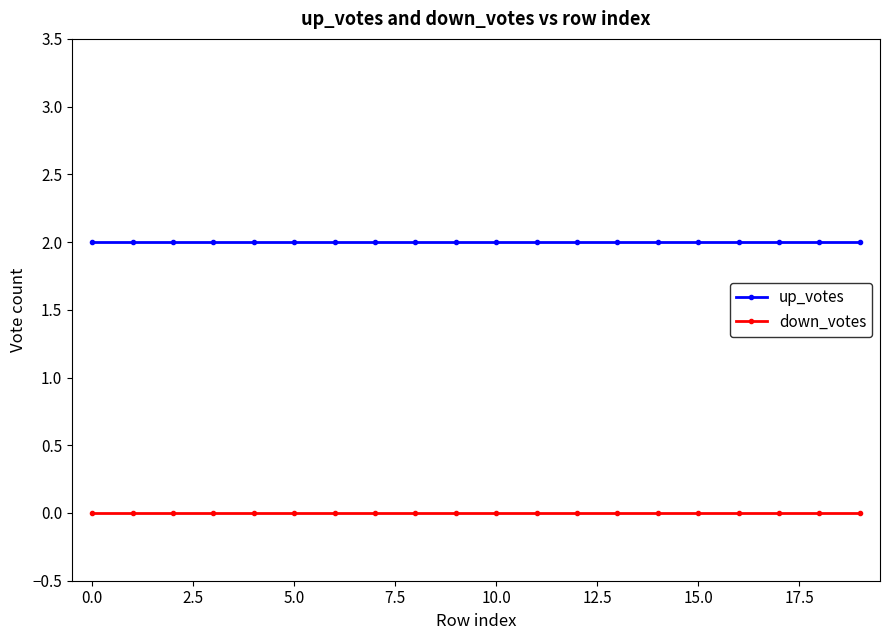

At how many categories does at least one series exceed 1?

20